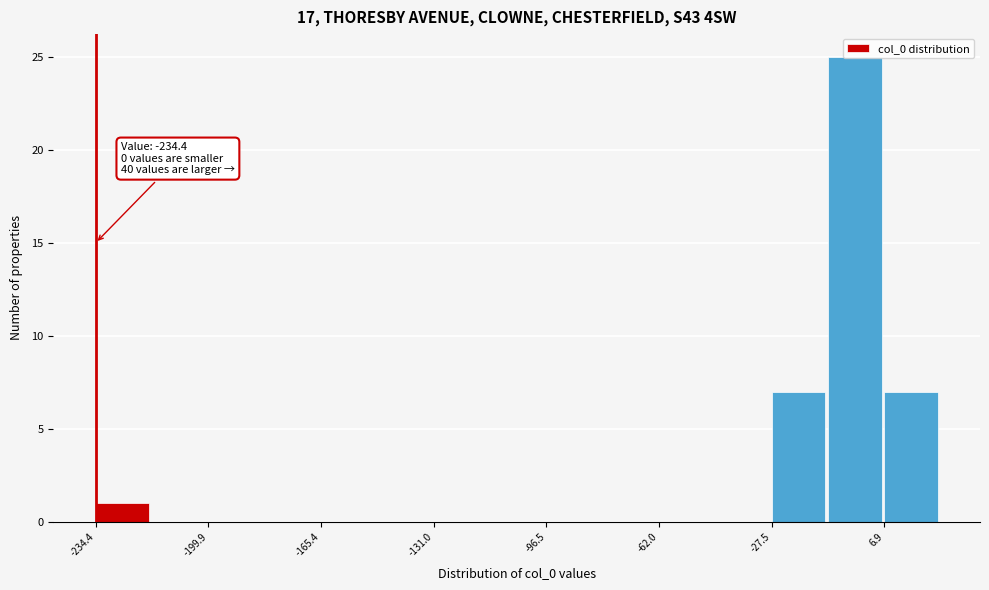

Around what value on the x-axis is the tallest bar? Give the approximate position of its centre, as read against the axis.

0